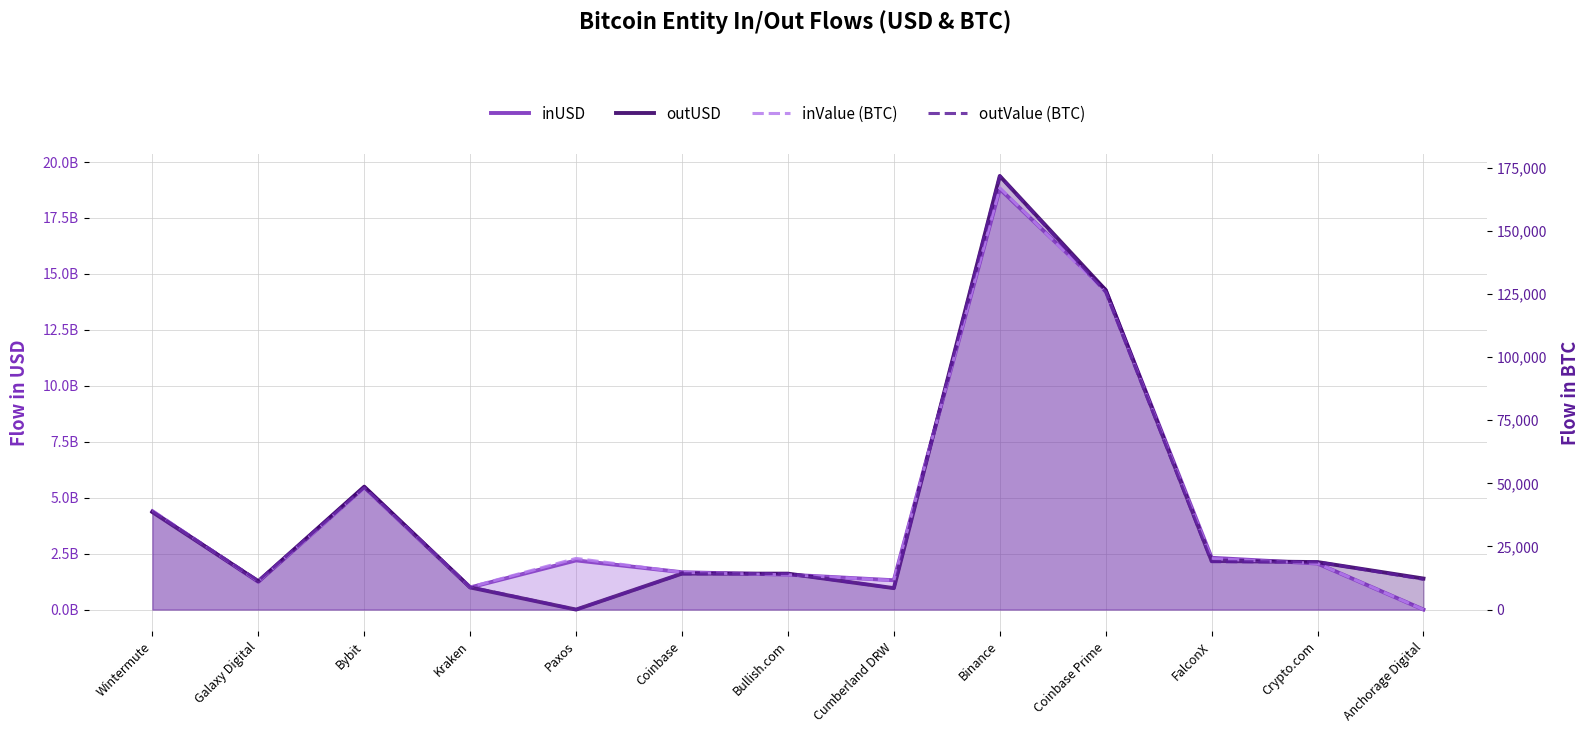

Rank the series at Coinbase from lowest to highest value.

outValue (BTC), inValue (BTC), outUSD, inUSD